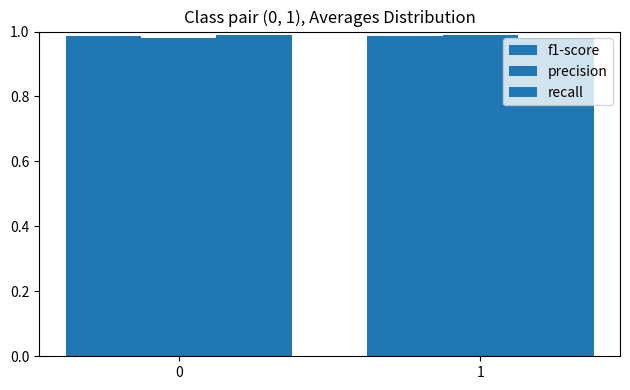

Reading left to right, transcribe all the data shown in this chart.

f1-score: 0=1.0	1=1.0
precision: 0=1.0	1=1.0
recall: 0=1.0	1=1.0